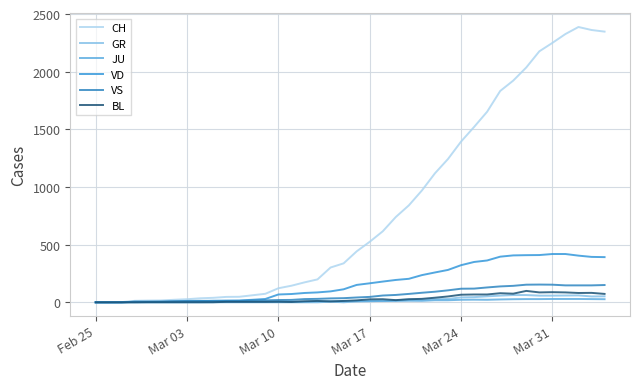

Is this an area chart (filled region under the line)?

No